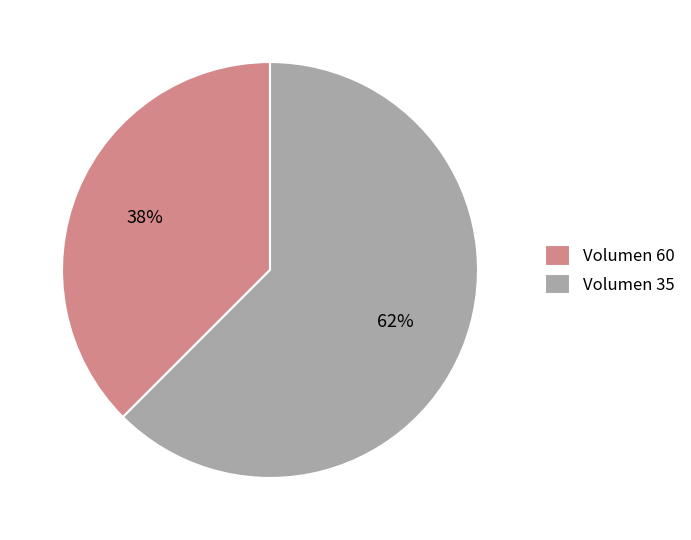

To the nearest percent, what is the combined percentage of Volumen 35 and Volumen 60?

100%